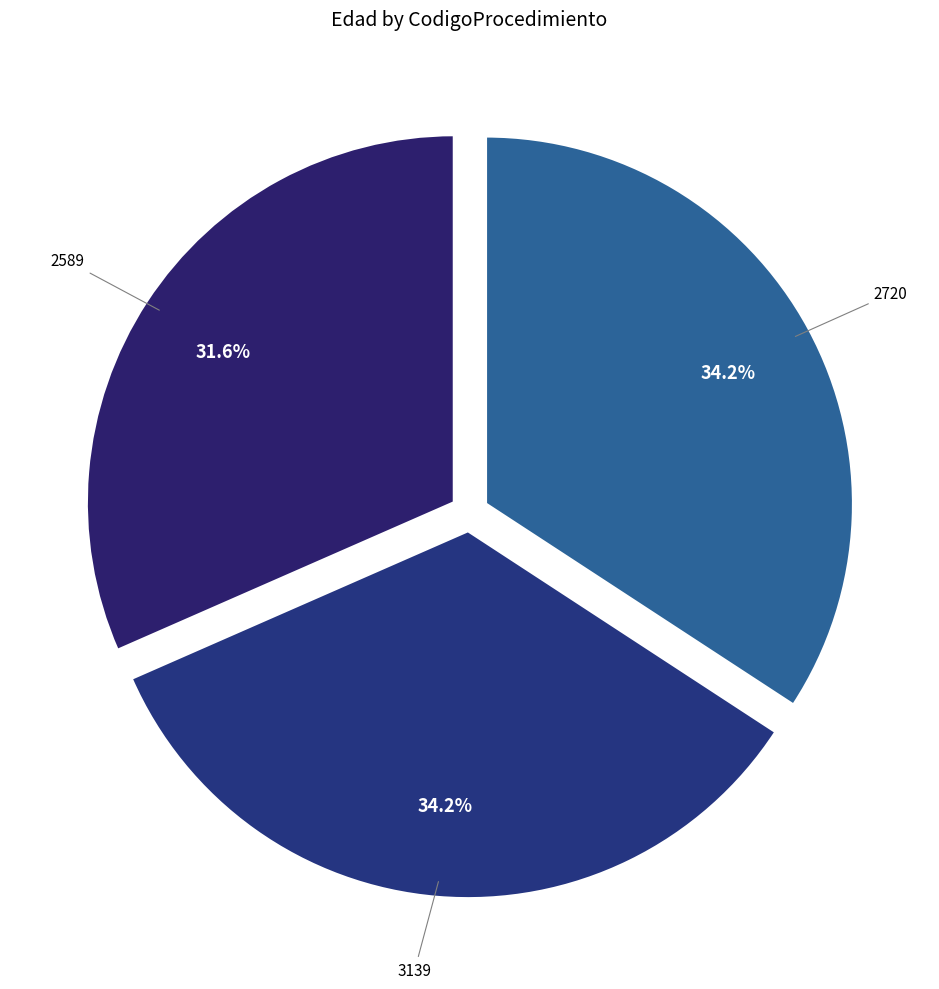

To the nearest percent, what percentage of the pie is 3139?

34%